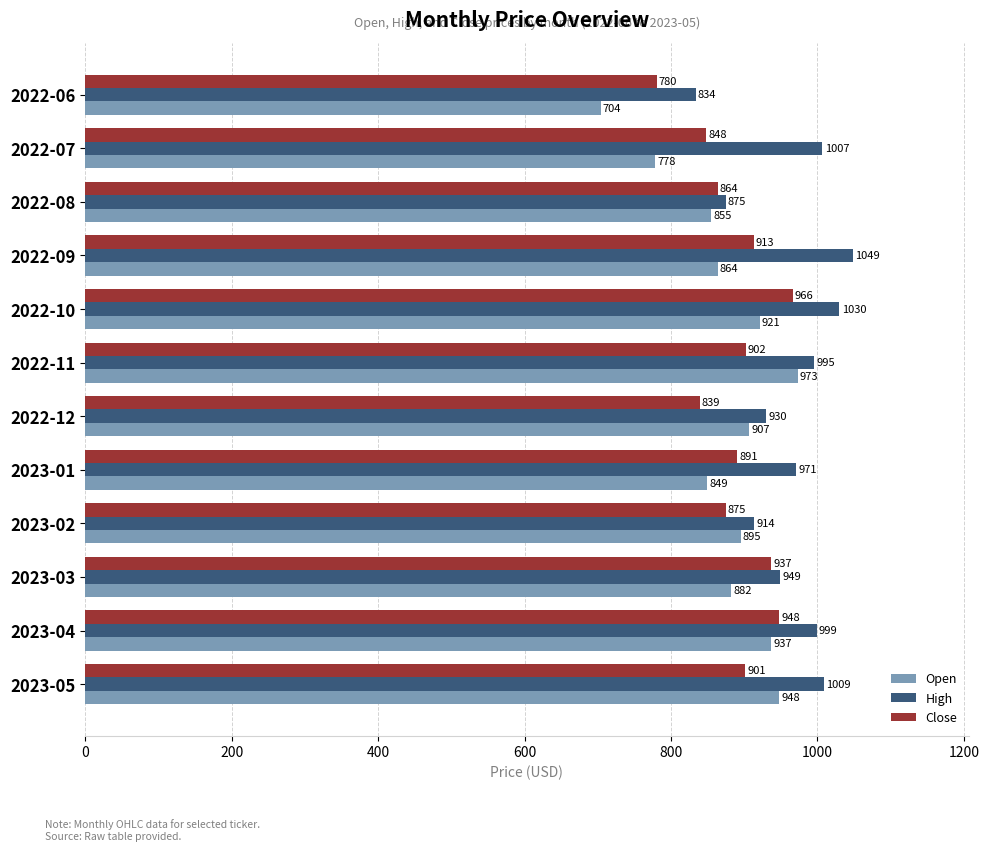

True or false: High has a value of 387.0 at 2022-06.

False